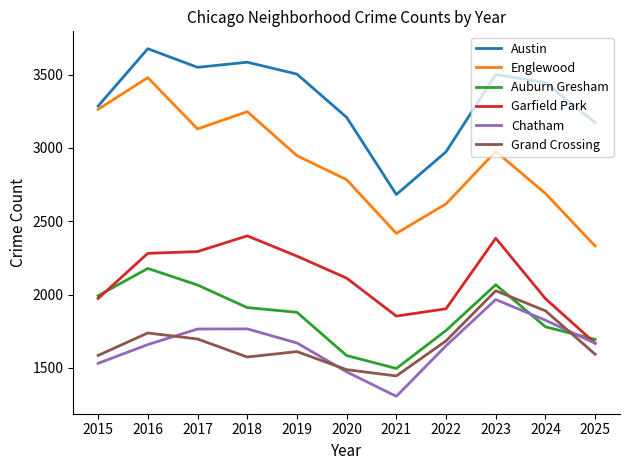

The Austin series shows 1090 at 2021. True or false?

False